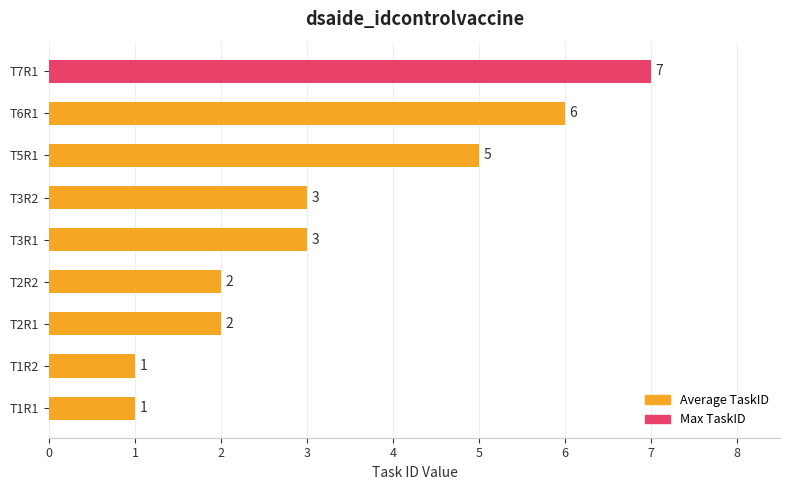

How many data points does each series have?

9